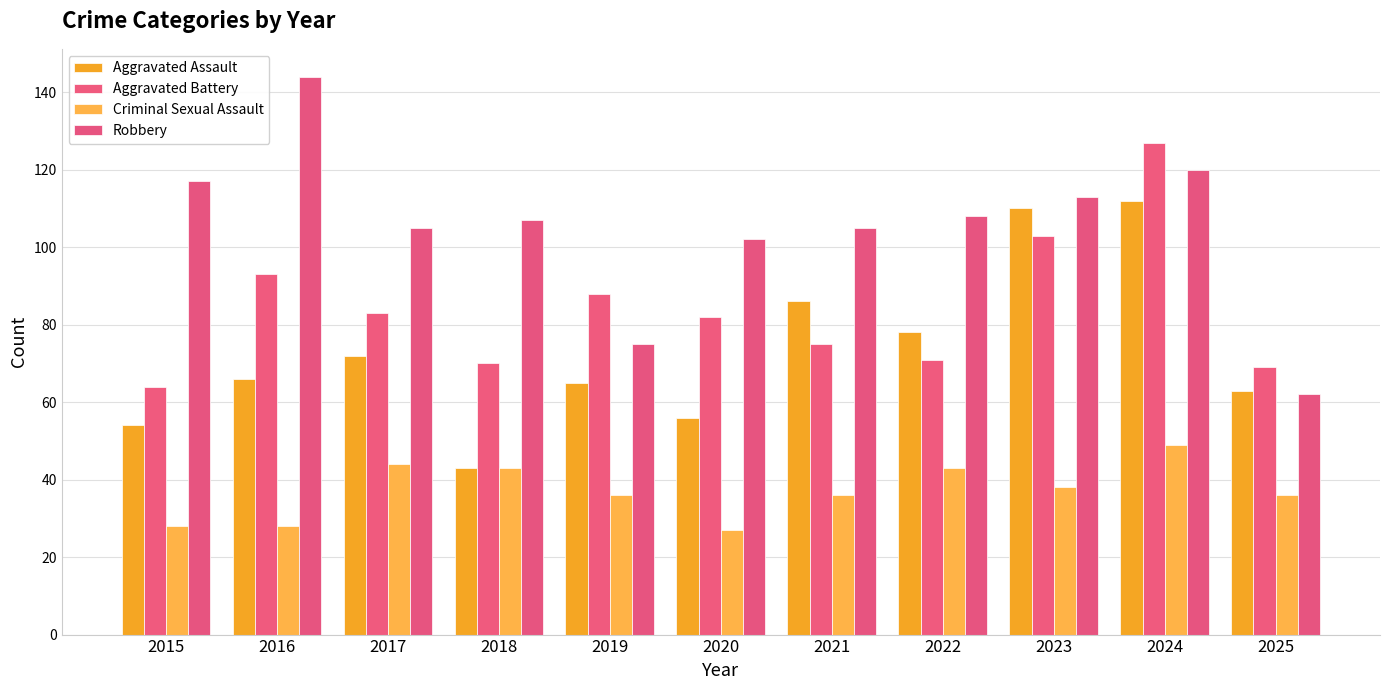

How many categories are shown in the chart?

11